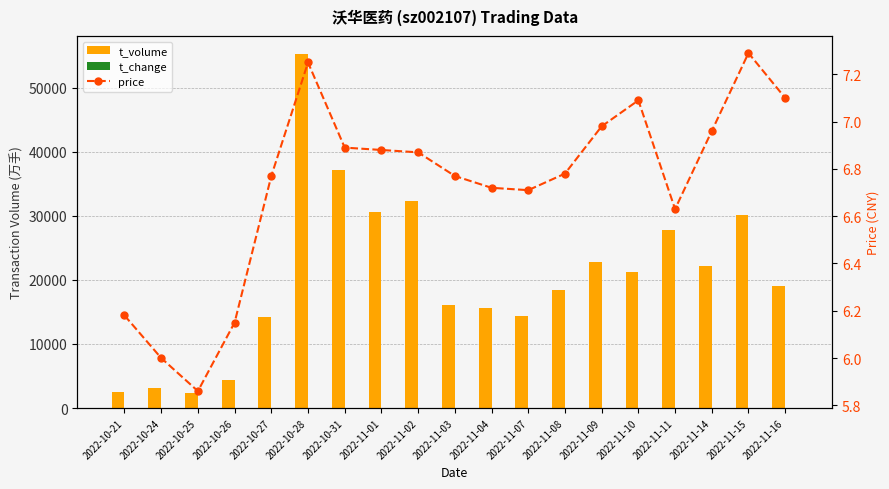

What is the label of the 12th bar from the right?

2022-11-01